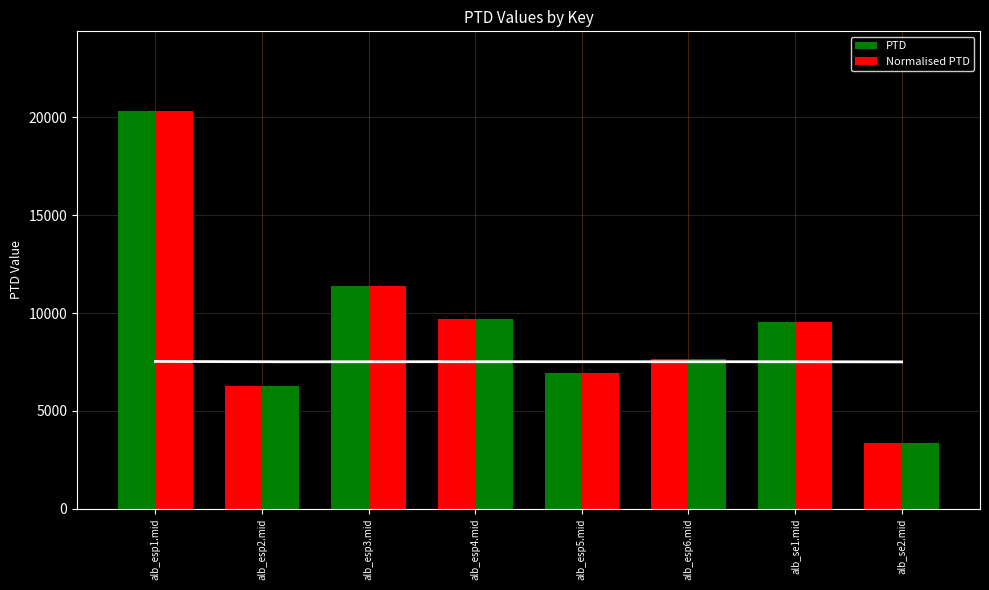

At which category is the sum across all series the highest?

alb_esp1.mid